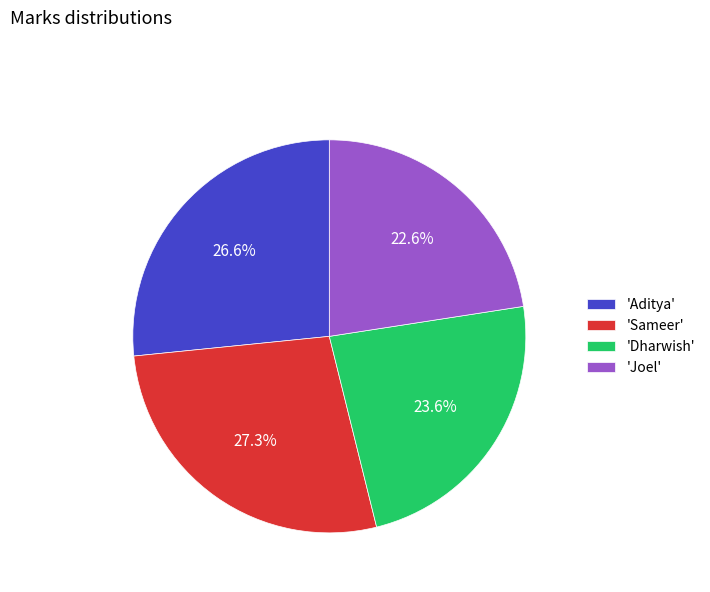

Between 'Aditya' and 'Dharwish', which is larger?

'Aditya'